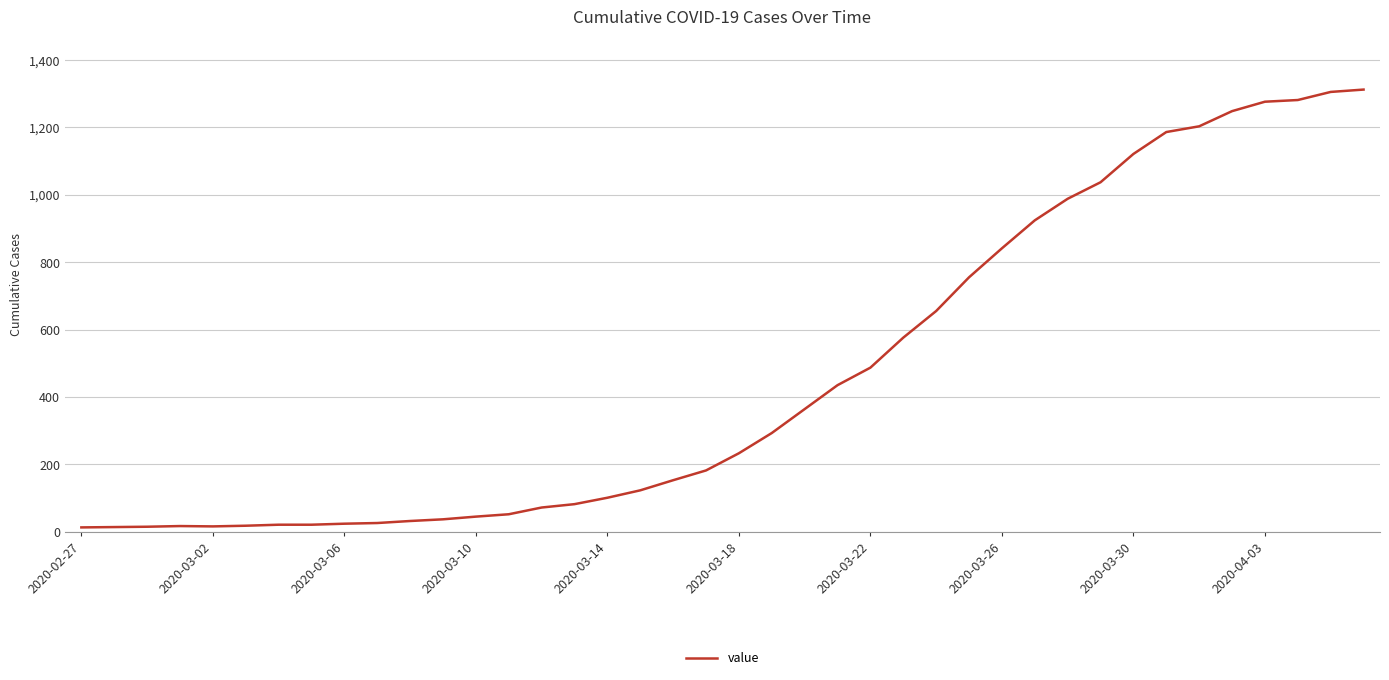

What is the minimum value shown in the chart?

13